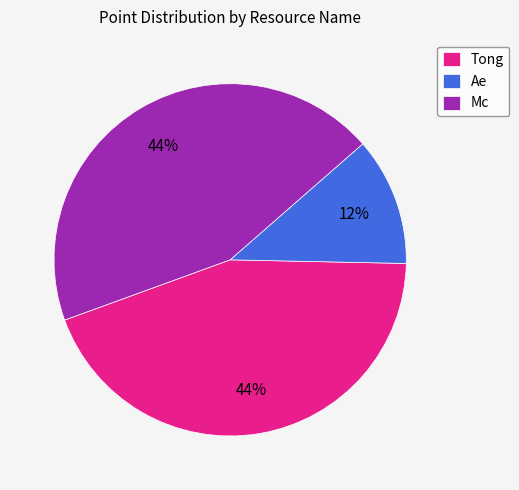

Count the number of slices in the pie.

3